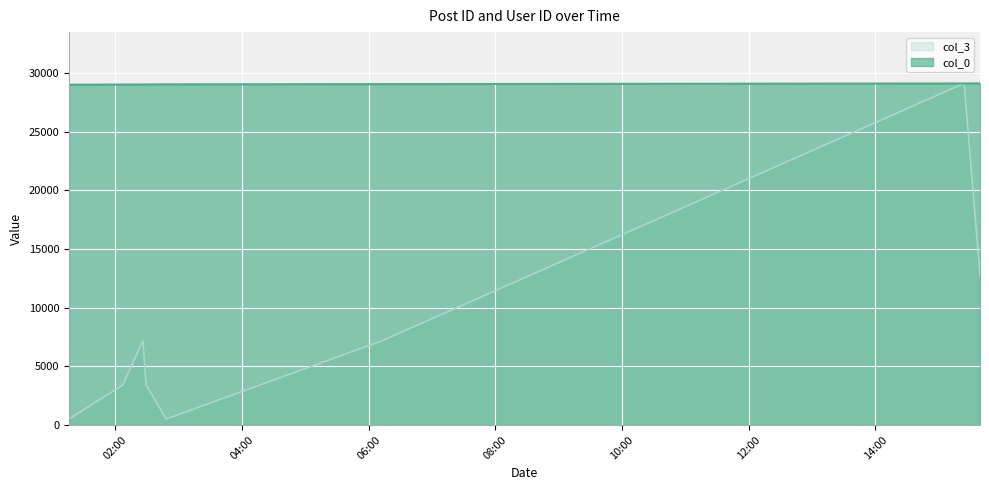

At which label does col_0 first exceed 29050?

2007-04-19 02:48:00